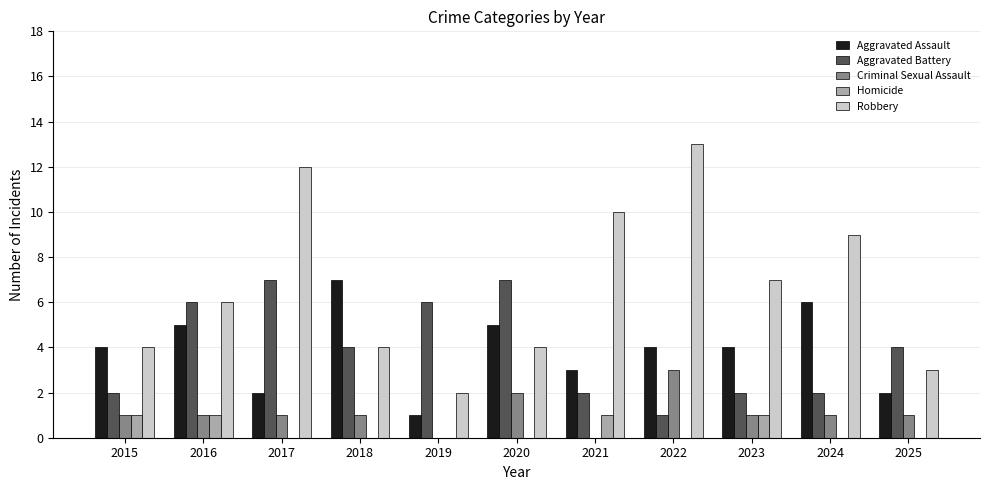

What is the total value across all series at 2019?

9